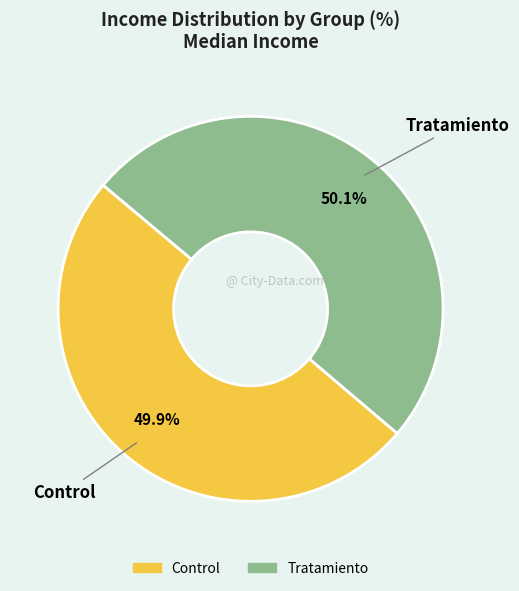

How many slices are in this pie chart?

2